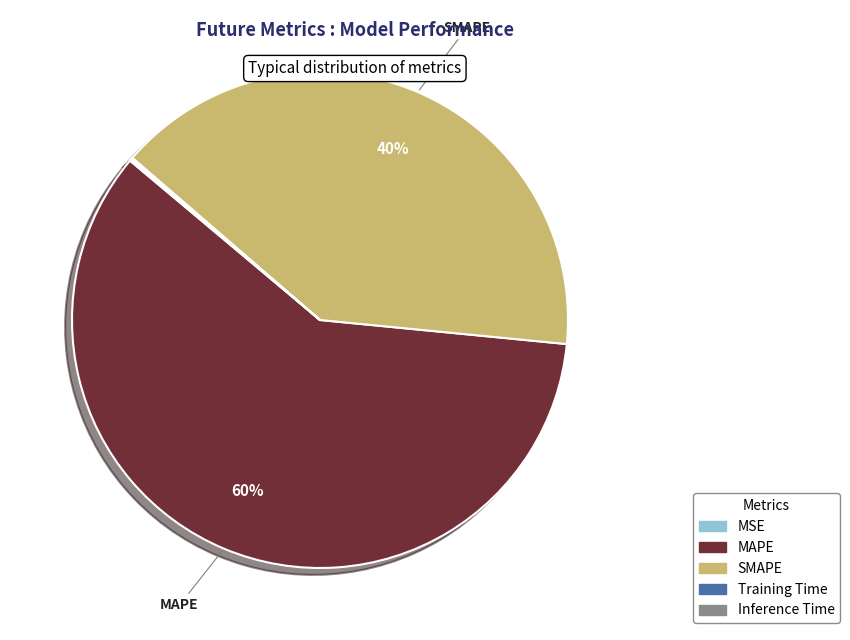

True or false: MAPE accounts for 60% of the total.

True